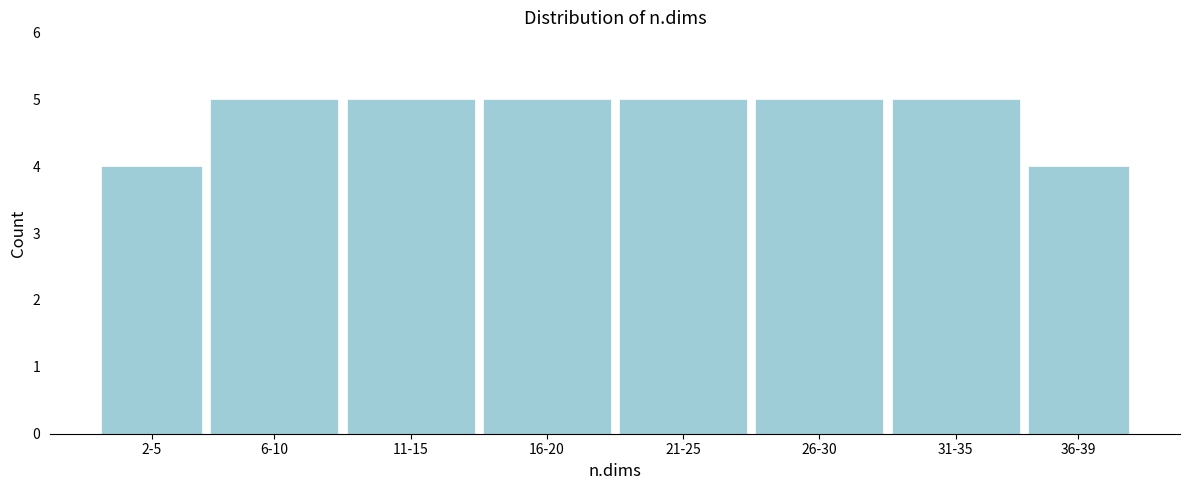

Reading left to right, extract all data points from this chart.

2-5=4	6-10=5	11-15=5	16-20=5	21-25=5	26-30=5	31-35=5	36-39=4